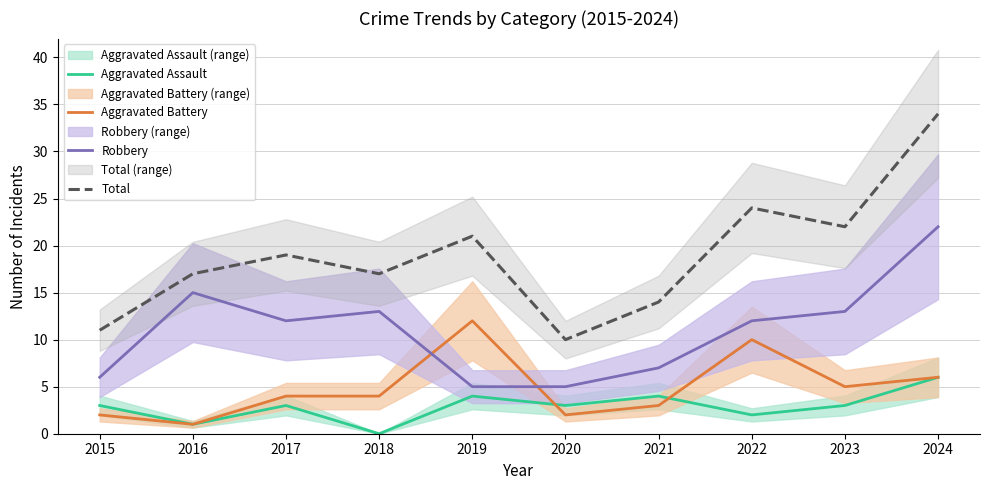

At how many categories does at least one series exceed 20?

4